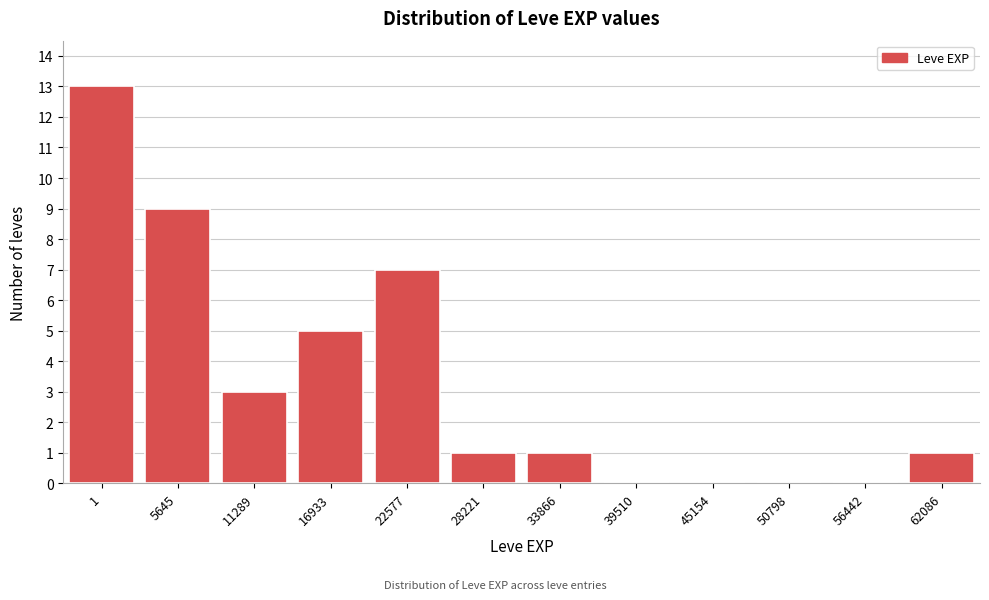

Reading right to left, what are all the values shown in this chart?

62086=1	56442=0	50798=0	45154=0	39510=0	33866=1	28221=1	22577=7	16933=5	11289=3	5645=9	1=13